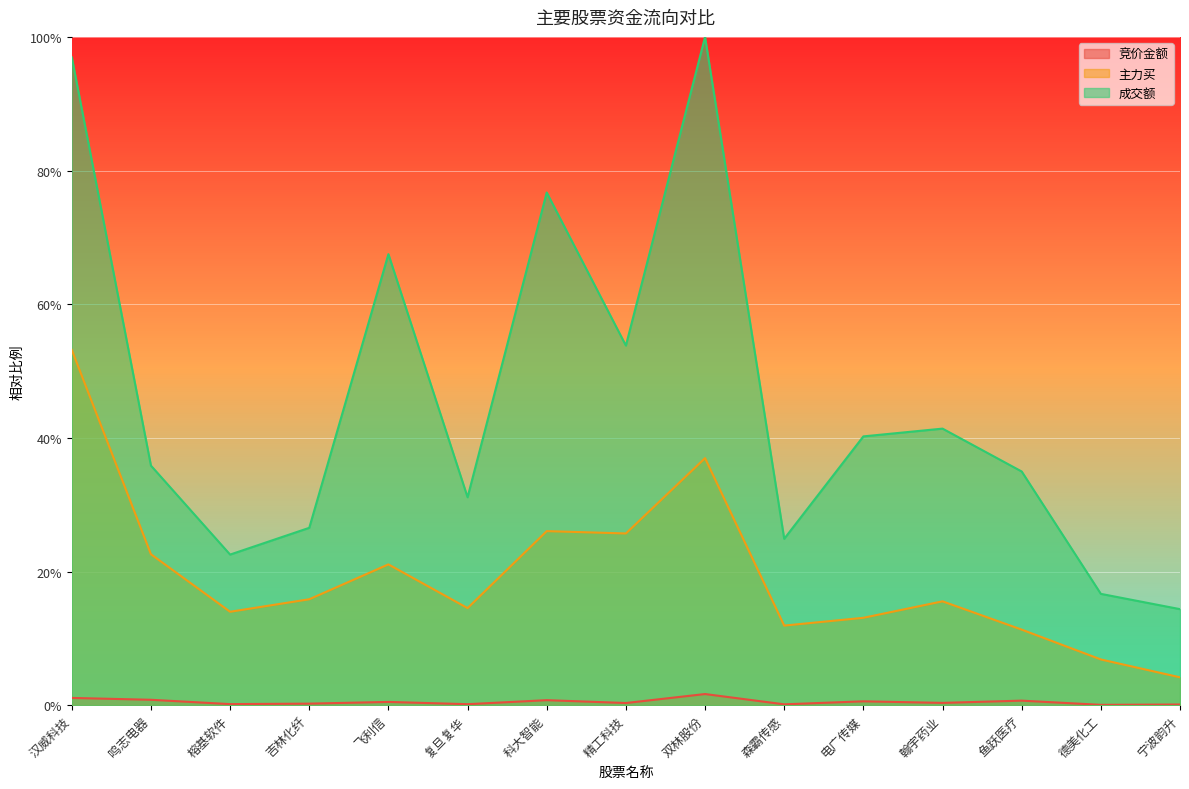

Reading left to right, what are all the values shown in this chart?

竞价金额: 汉威科技=0.0	鸣志电器=0.0	榕基软件=0.0	吉林化纤=0.0	飞利信=0.0	复旦复华=0.0	科大智能=0.0	精工科技=0.0	双林股份=0.0	森霸传感=0.0	电广传媒=0.0	翰宇药业=0.0	鱼跃医疗=0.0	德美化工=0.0	宁波韵升=0.0
主力买: 汉威科技=0.5	鸣志电器=0.2	榕基软件=0.1	吉林化纤=0.2	飞利信=0.2	复旦复华=0.1	科大智能=0.3	精工科技=0.3	双林股份=0.4	森霸传感=0.1	电广传媒=0.1	翰宇药业=0.2	鱼跃医疗=0.1	德美化工=0.1	宁波韵升=0.0
成交额: 汉威科技=1.0	鸣志电器=0.4	榕基软件=0.2	吉林化纤=0.3	飞利信=0.7	复旦复华=0.3	科大智能=0.8	精工科技=0.5	双林股份=1.0	森霸传感=0.2	电广传媒=0.4	翰宇药业=0.4	鱼跃医疗=0.3	德美化工=0.2	宁波韵升=0.1